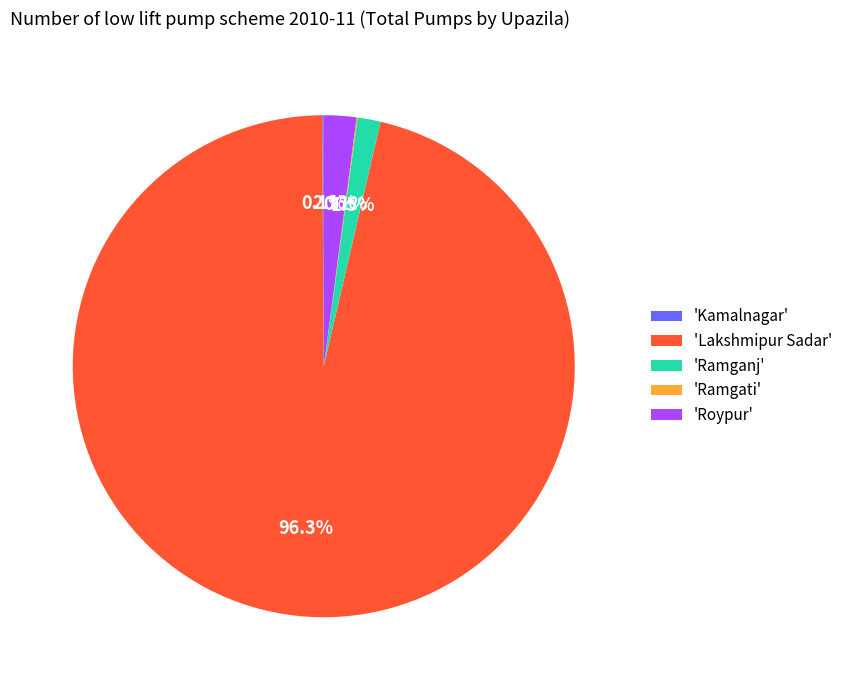

Does 'Roypur' represent more than half of the total?

No